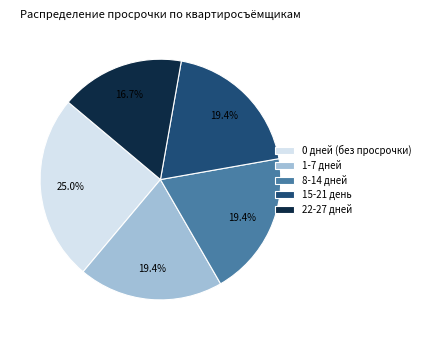

Does 1-7 дней account for over 50% of the chart?

No